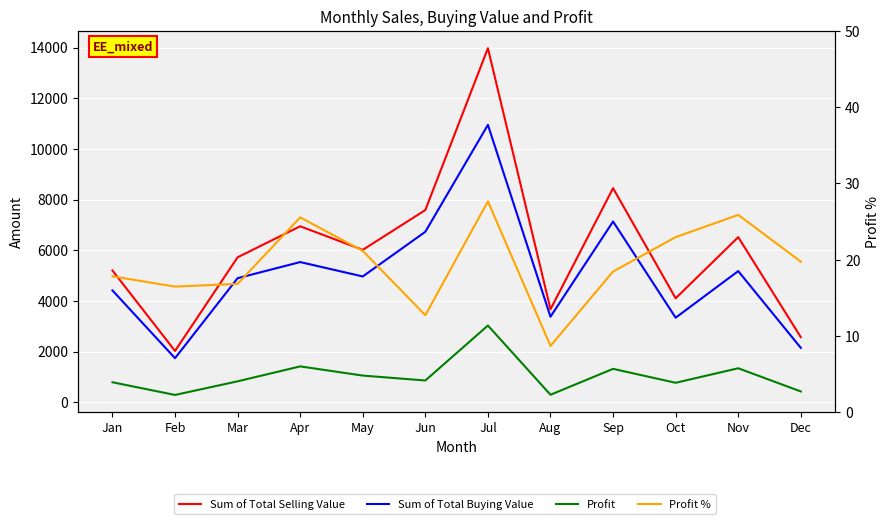

The Sum of Total Selling Value series shows 3206.7 at May. True or false?

False